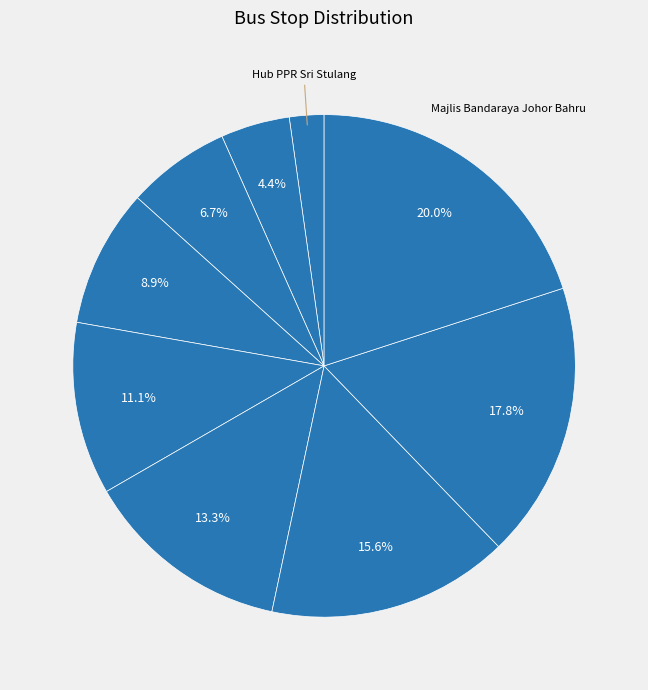

Count the number of slices in the pie.

9